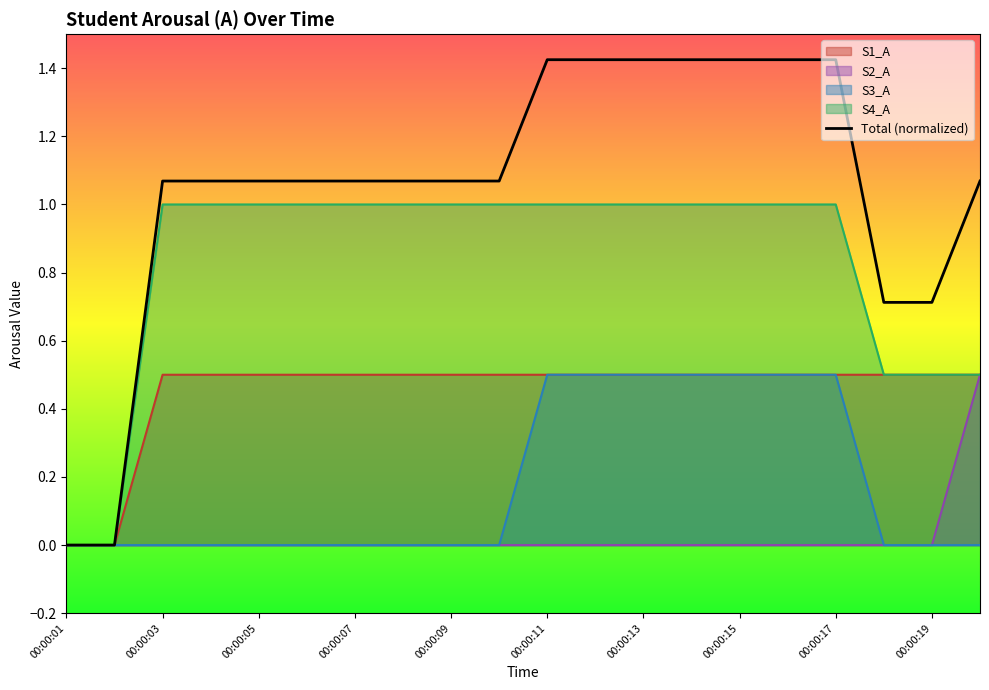

At which category is the sum across all series the highest?

00:00:11